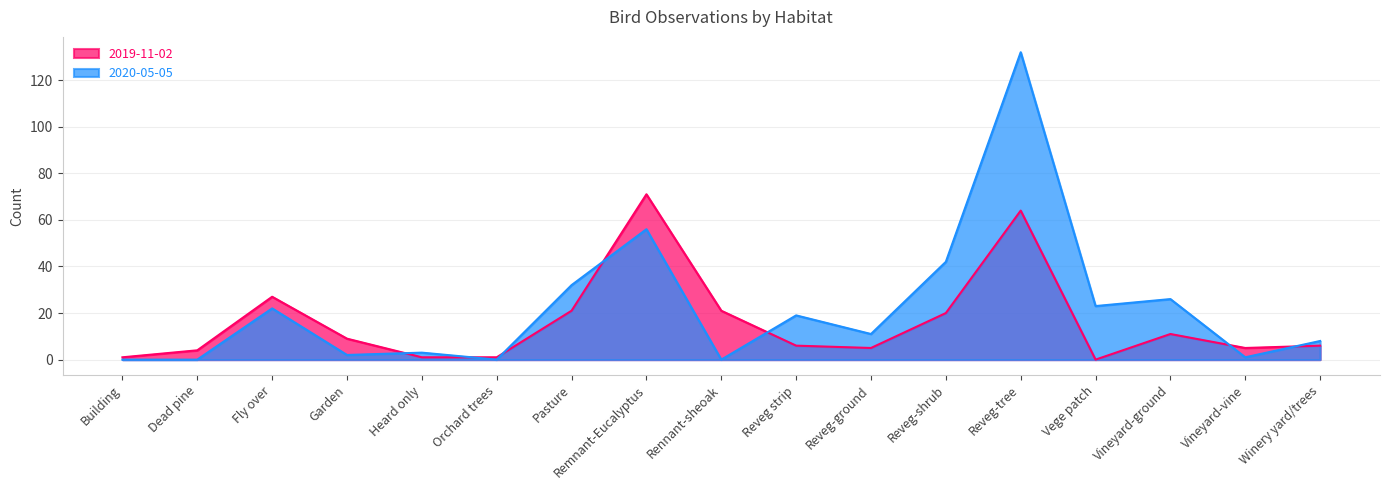

True or false: 2020-05-05 and 2019-11-02 intersect in this chart.

True